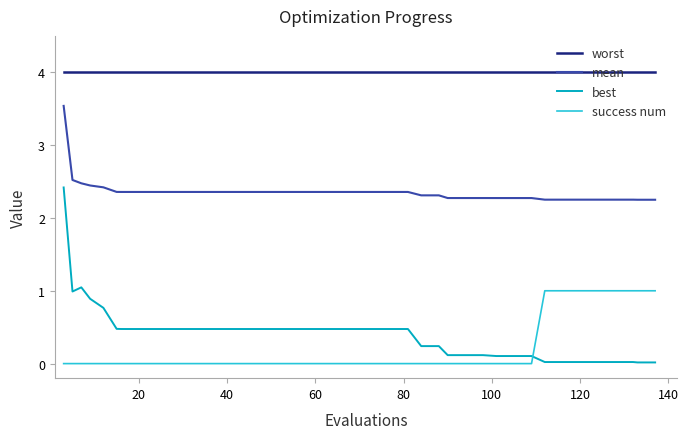

True or false: mean and best intersect in this chart.

False